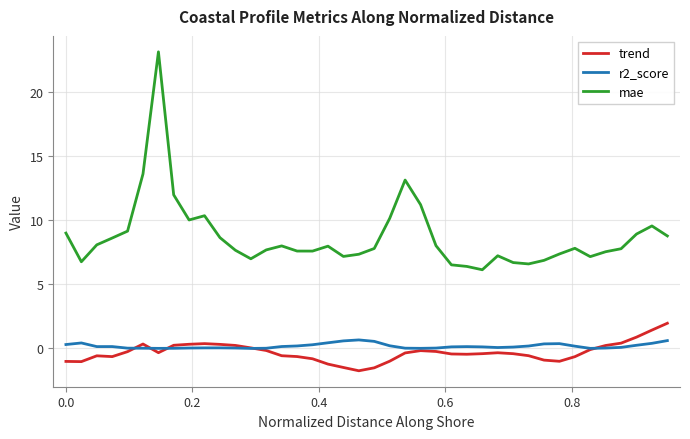

What is the greatest value displayed?

23.1